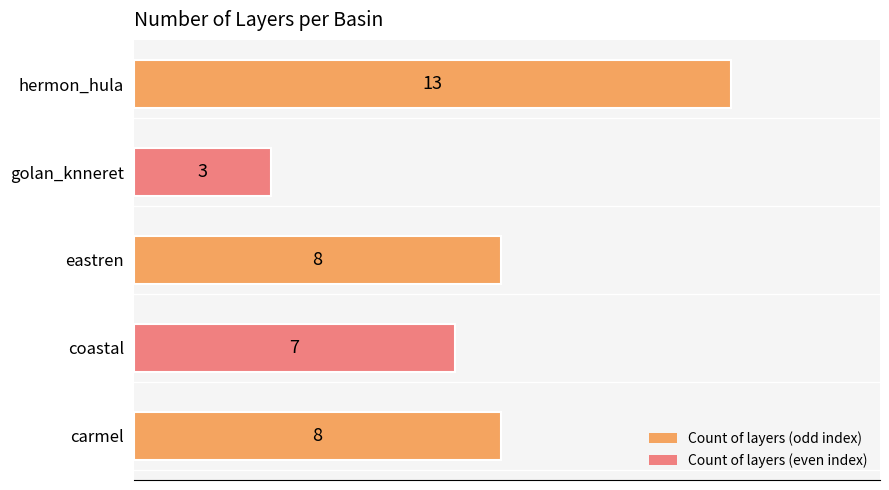

What value does the data have at eastren, to the nearest 10?

10